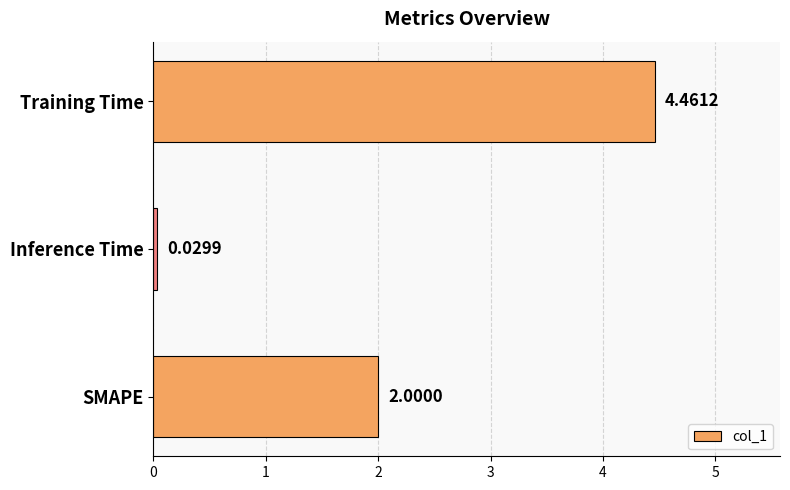

What is the difference between the maximum and minimum values?

4.4